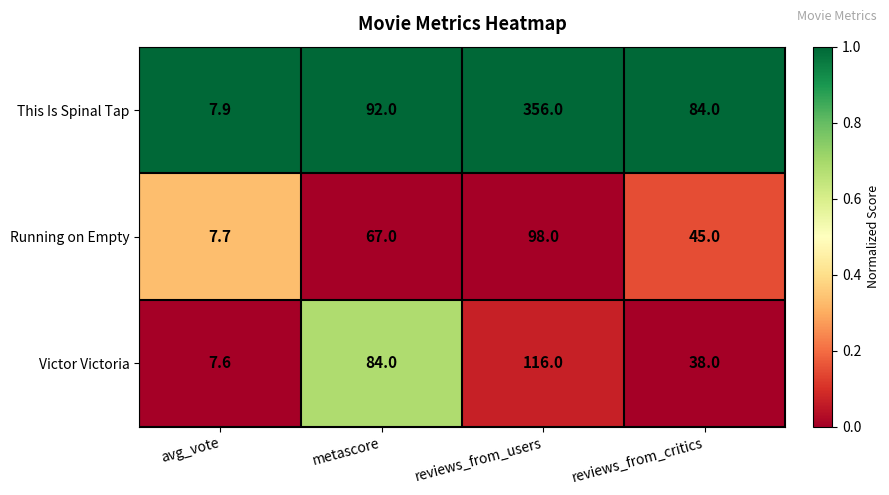

What is the difference between the maximum and minimum values in the Victor Victoria series?

108.4